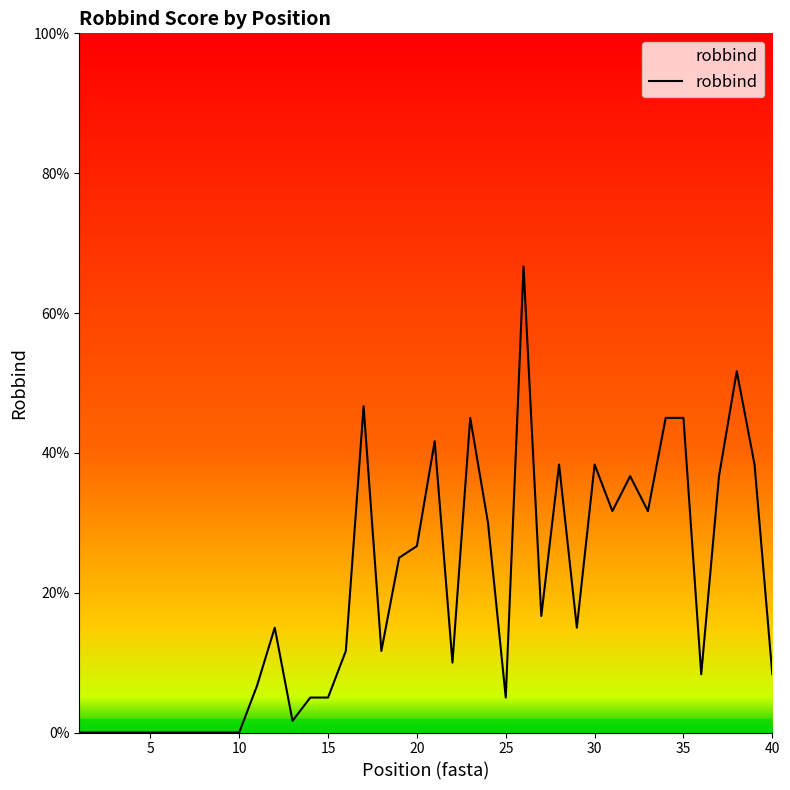

Is this an area chart (filled region under the line)?

Yes